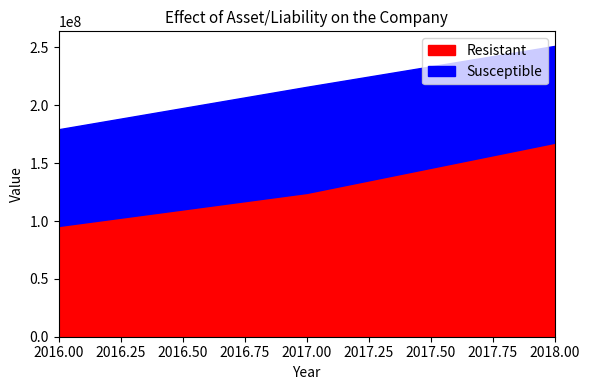

At which label is Resistant closest to 131711012?

2017.00